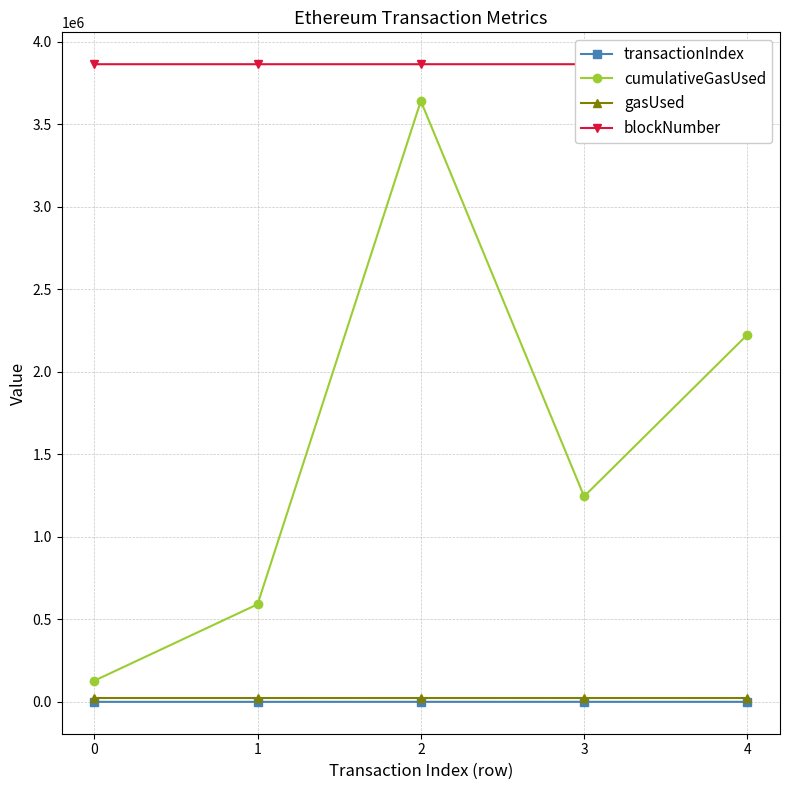

Count the transactionIndex values in the range 24 to 73.

3